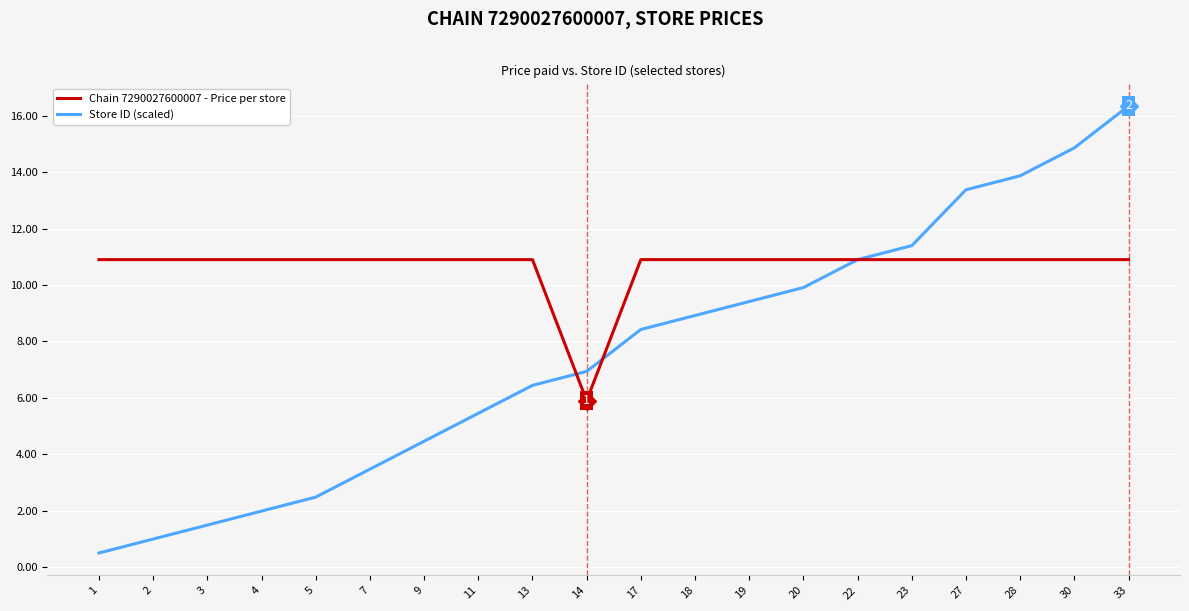

At which category is the sum across all series the highest?

33